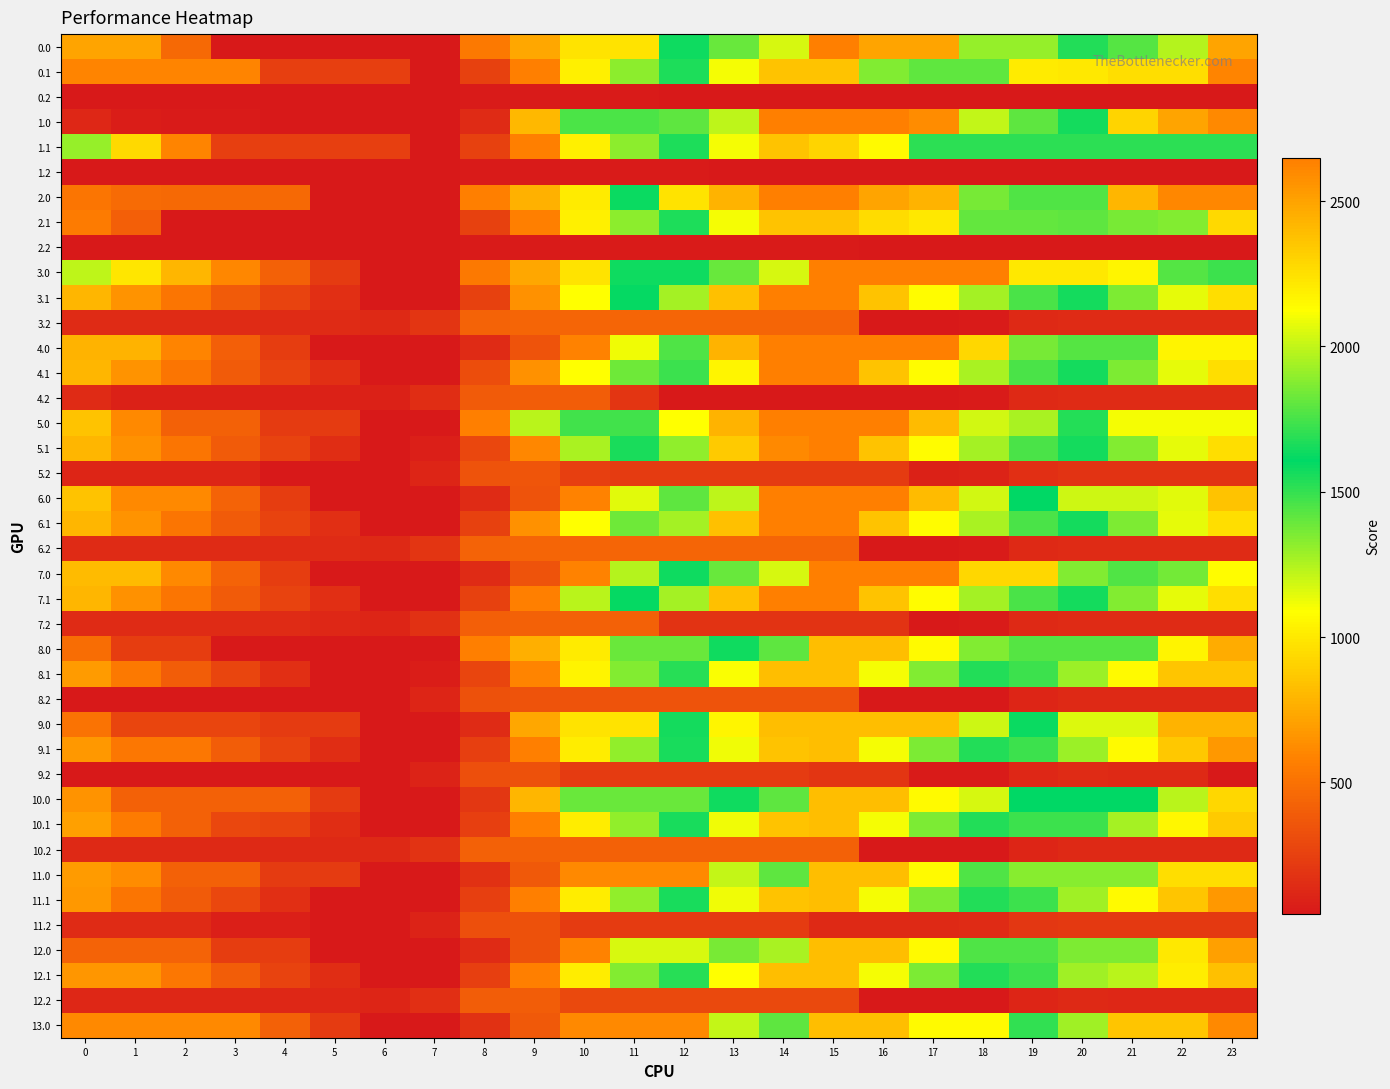

List the series in order of their peak value, highest first.

0.0, 1.0, 2.0, 3.0, 3.1, 4.0, 4.1, 5.0, 5.1, 6.0, 6.1, 7.0, 7.1, 8.0, 8.1, 9.0, 10.0, 11.0, 12.0, 13.0, 9.1, 10.1, 11.1, 12.1, 0.1, 1.1, 2.1, 3.2, 6.2, 10.2, 7.2, 12.2, 4.2, 5.2, 8.2, 9.2, 11.2, 0.2, 1.2, 2.2